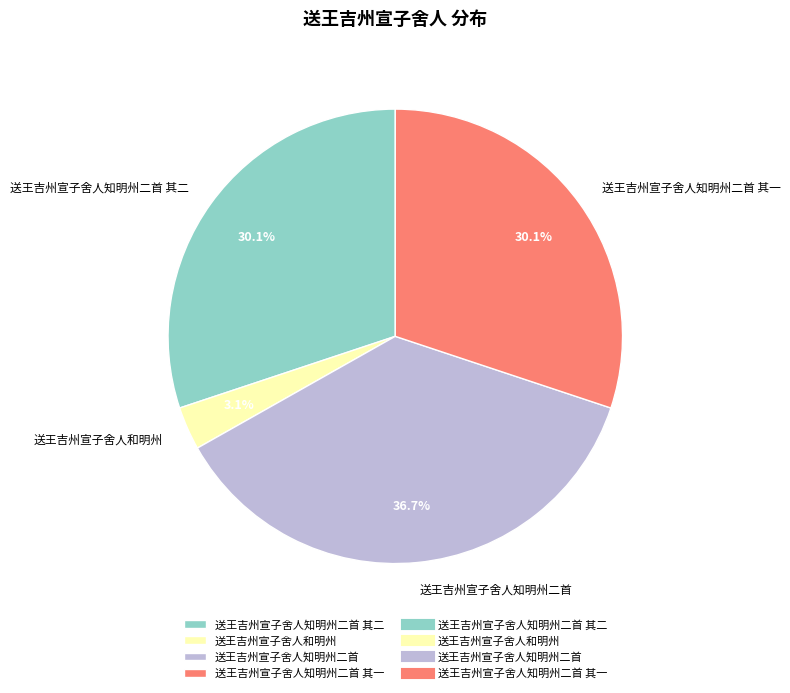

Does any single category account for the majority?

No